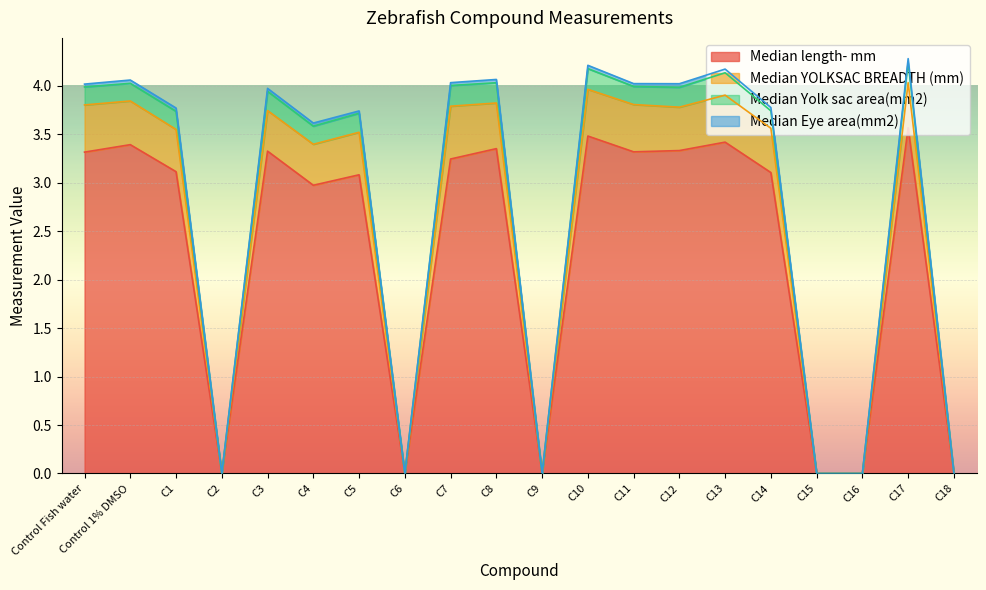

What is the approximate value of Median Yolk sac area(mm2) at C3?

4.0